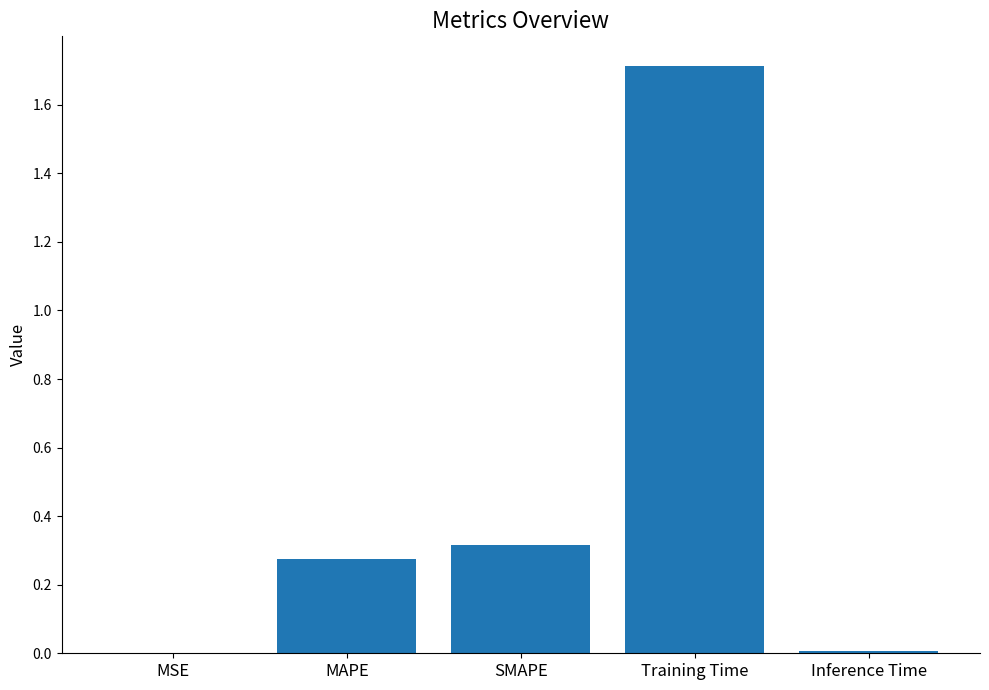

Is it true that the value at Training Time is 2.6?

False